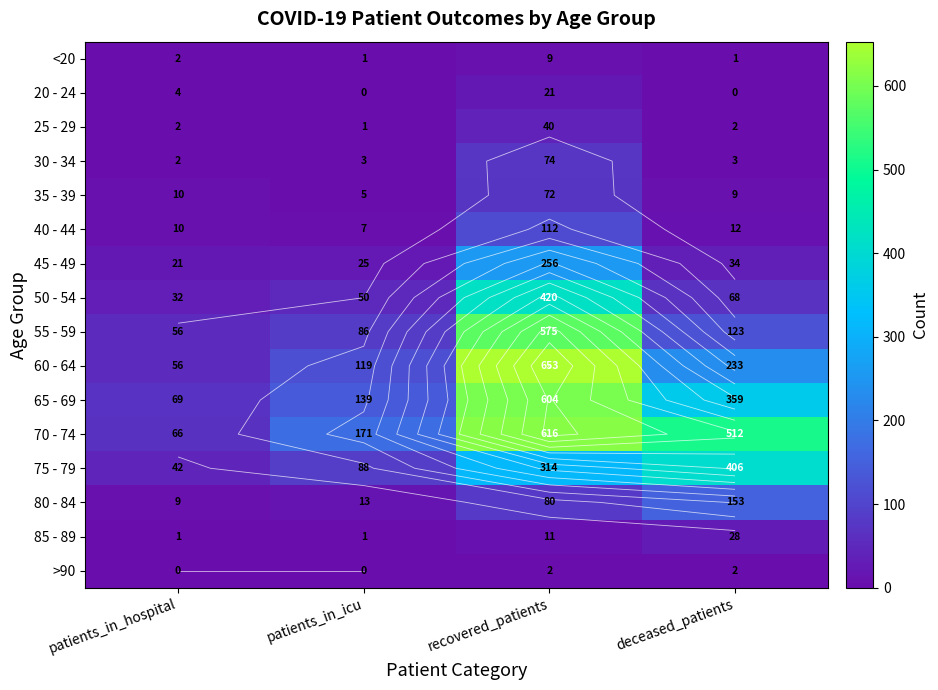

Count the >90 values in the range 0 to 2.

4